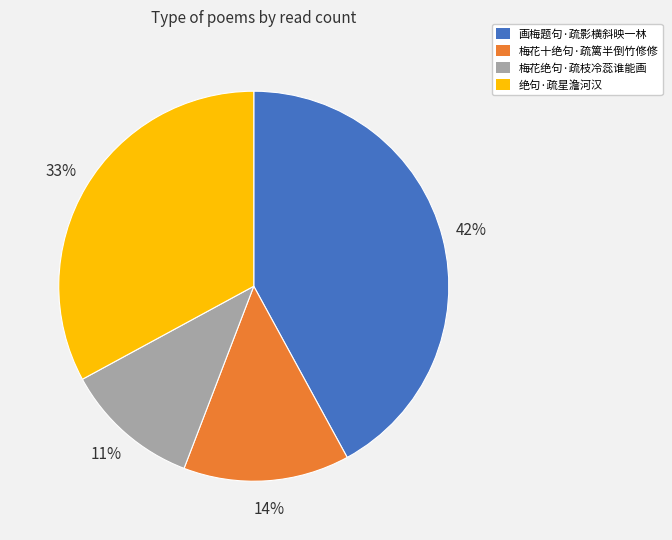

How many slices are in this pie chart?

4